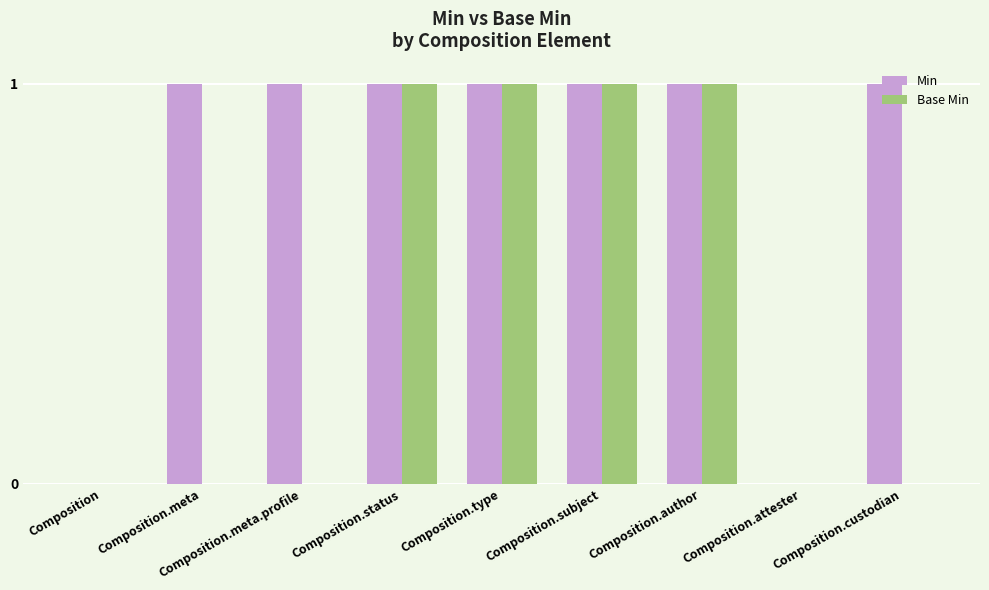

Is it true that Base Min equals 1 at Composition.status?

True